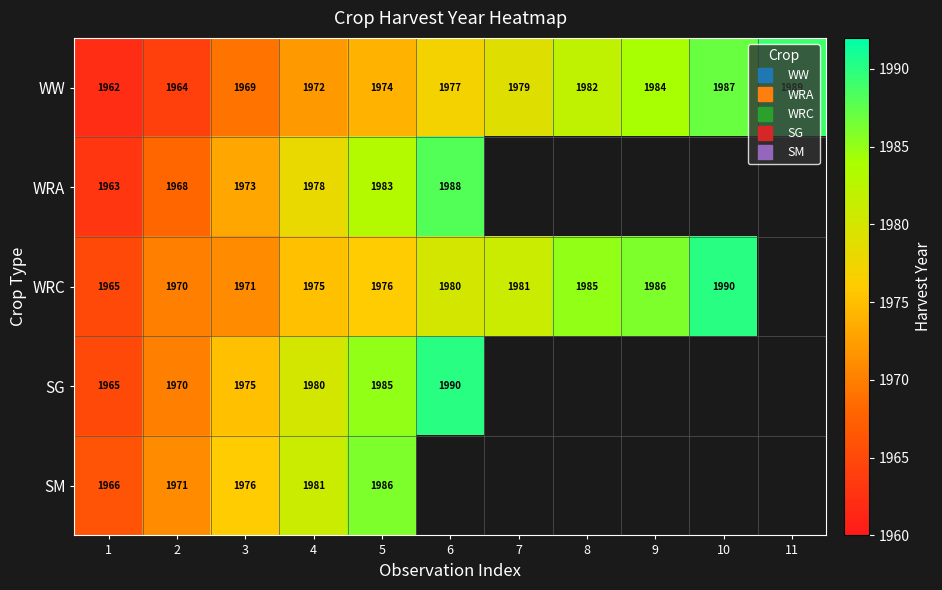

At which label is SM closest to 1976?

3